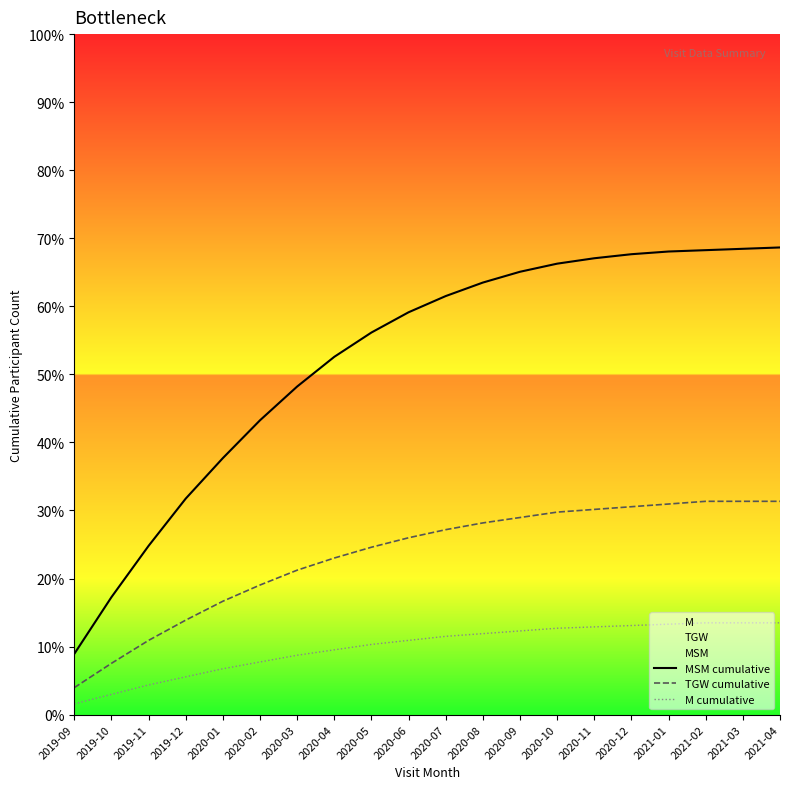

Which has a higher value, 2020-12 or 2020-06?

2020-12